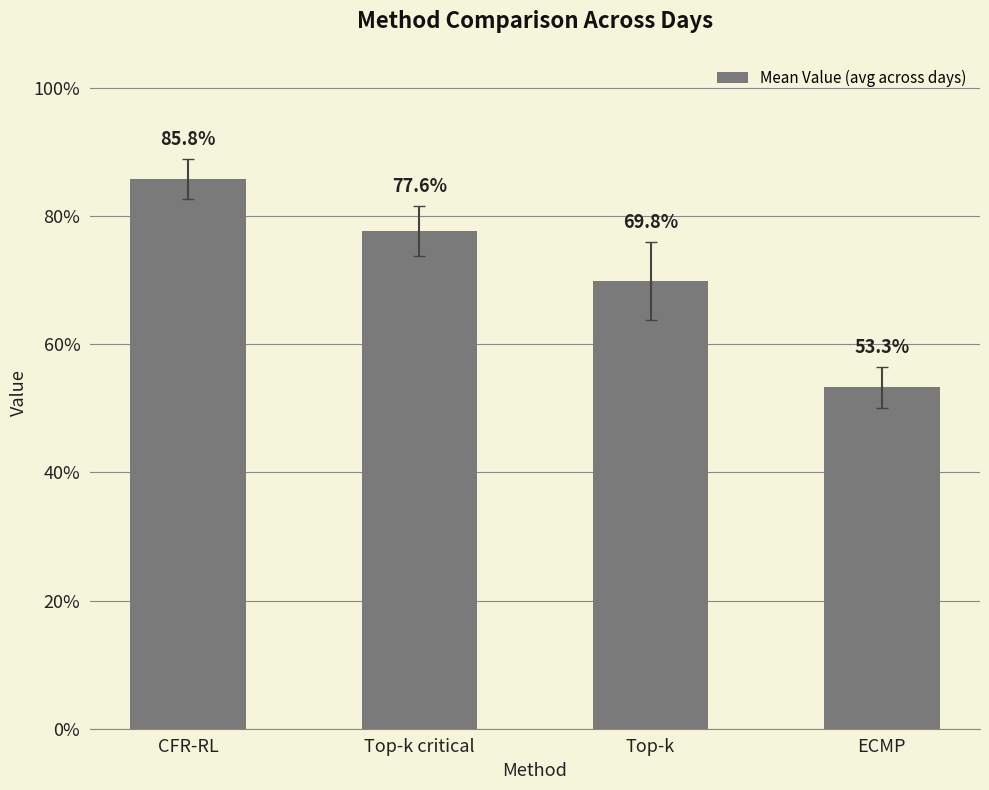

Are the bars horizontal?

No